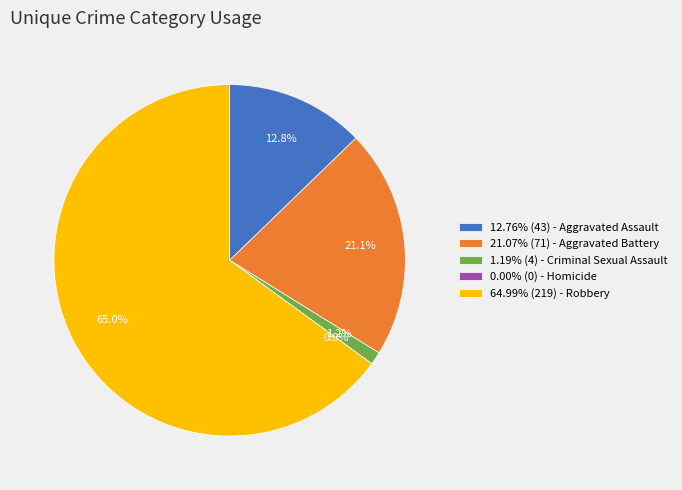

To the nearest percent, what is the combined percentage of Robbery and Criminal Sexual Assault?

66%